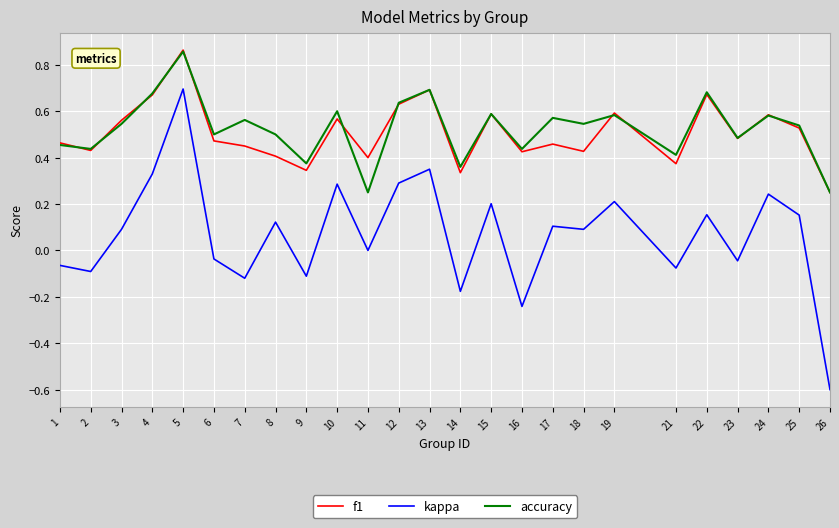

Which category has the lowest value across all series?

26